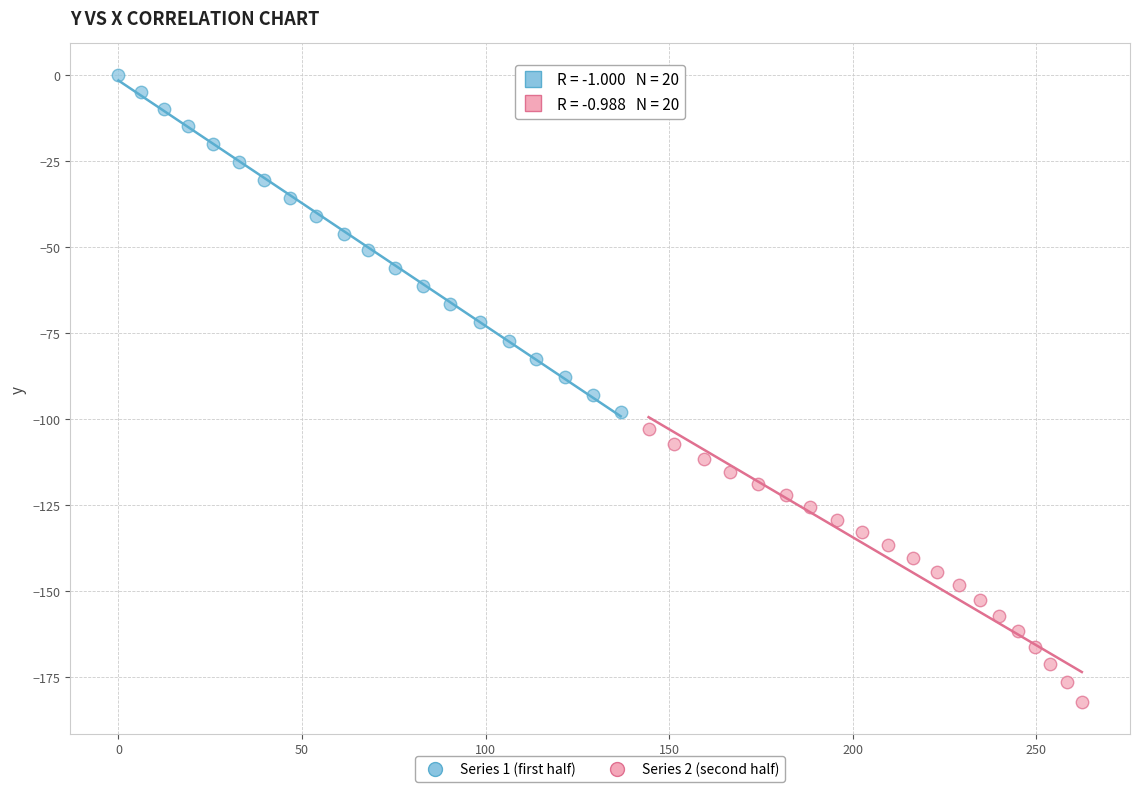

Which series reaches the maximum Y coordinate?

Series 1 (first half)